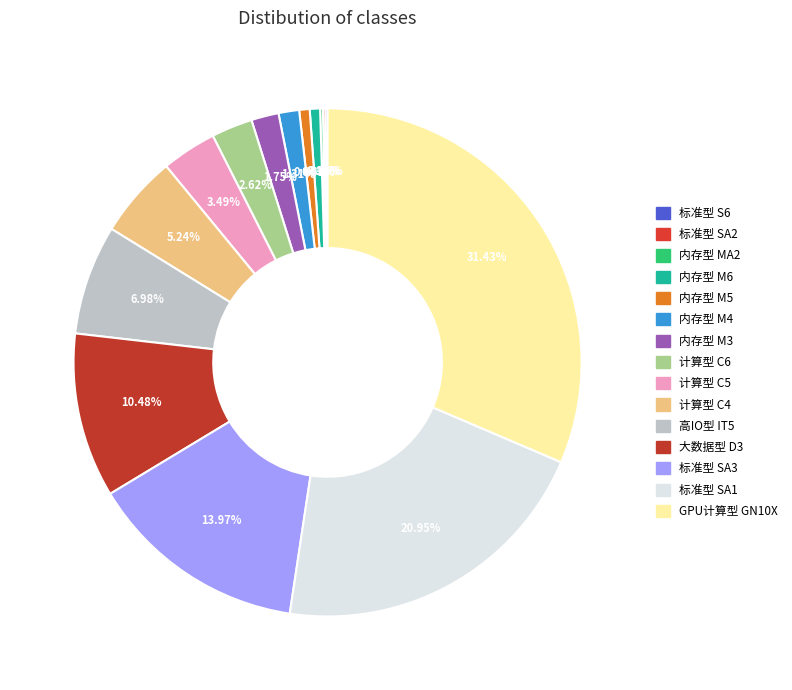

The 高IO型 IT5 slice represents 1% of the pie. True or false?

False